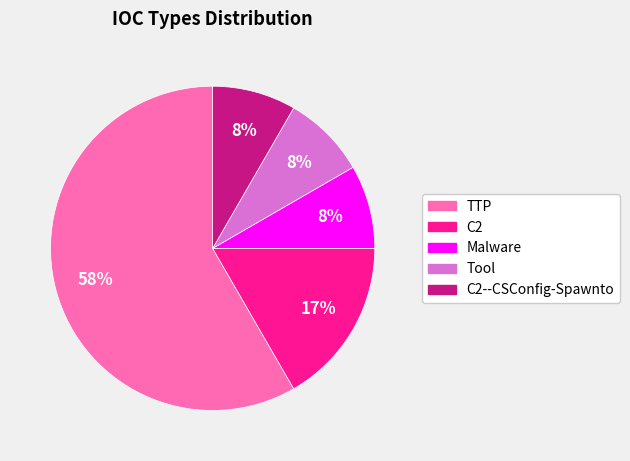

Does any single category account for the majority?

Yes